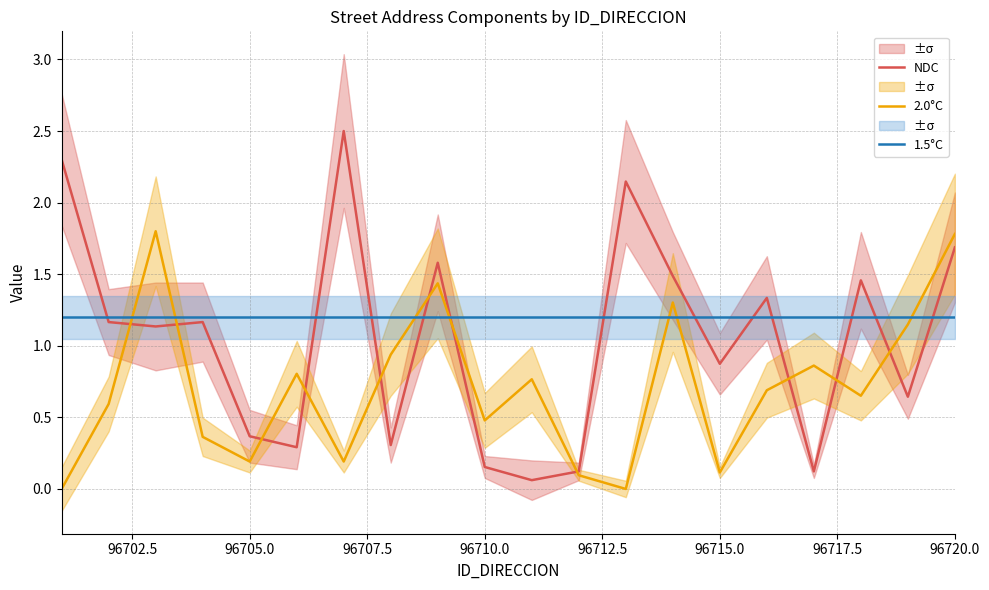

The 1.5°C series shows 2.1 at 96710.0. True or false?

False